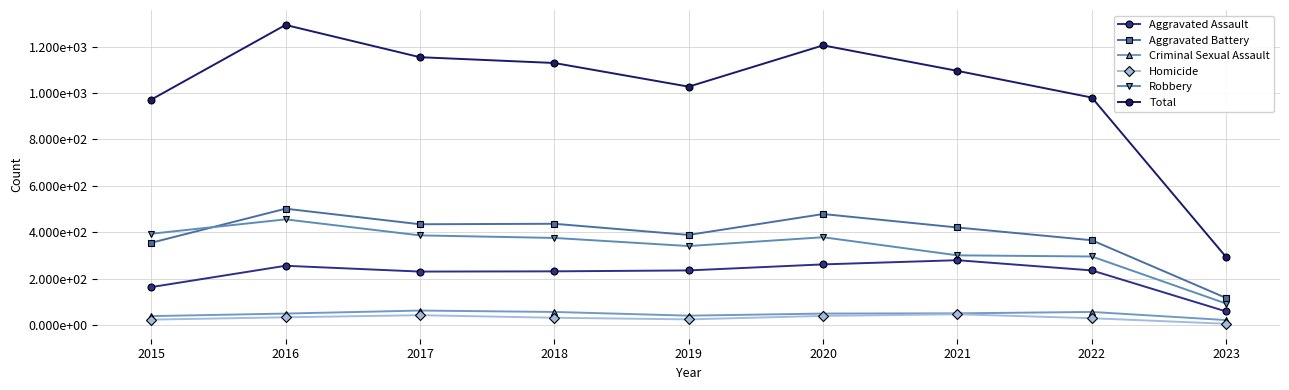

Where is Aggravated Battery nearest to the value 308?

2015